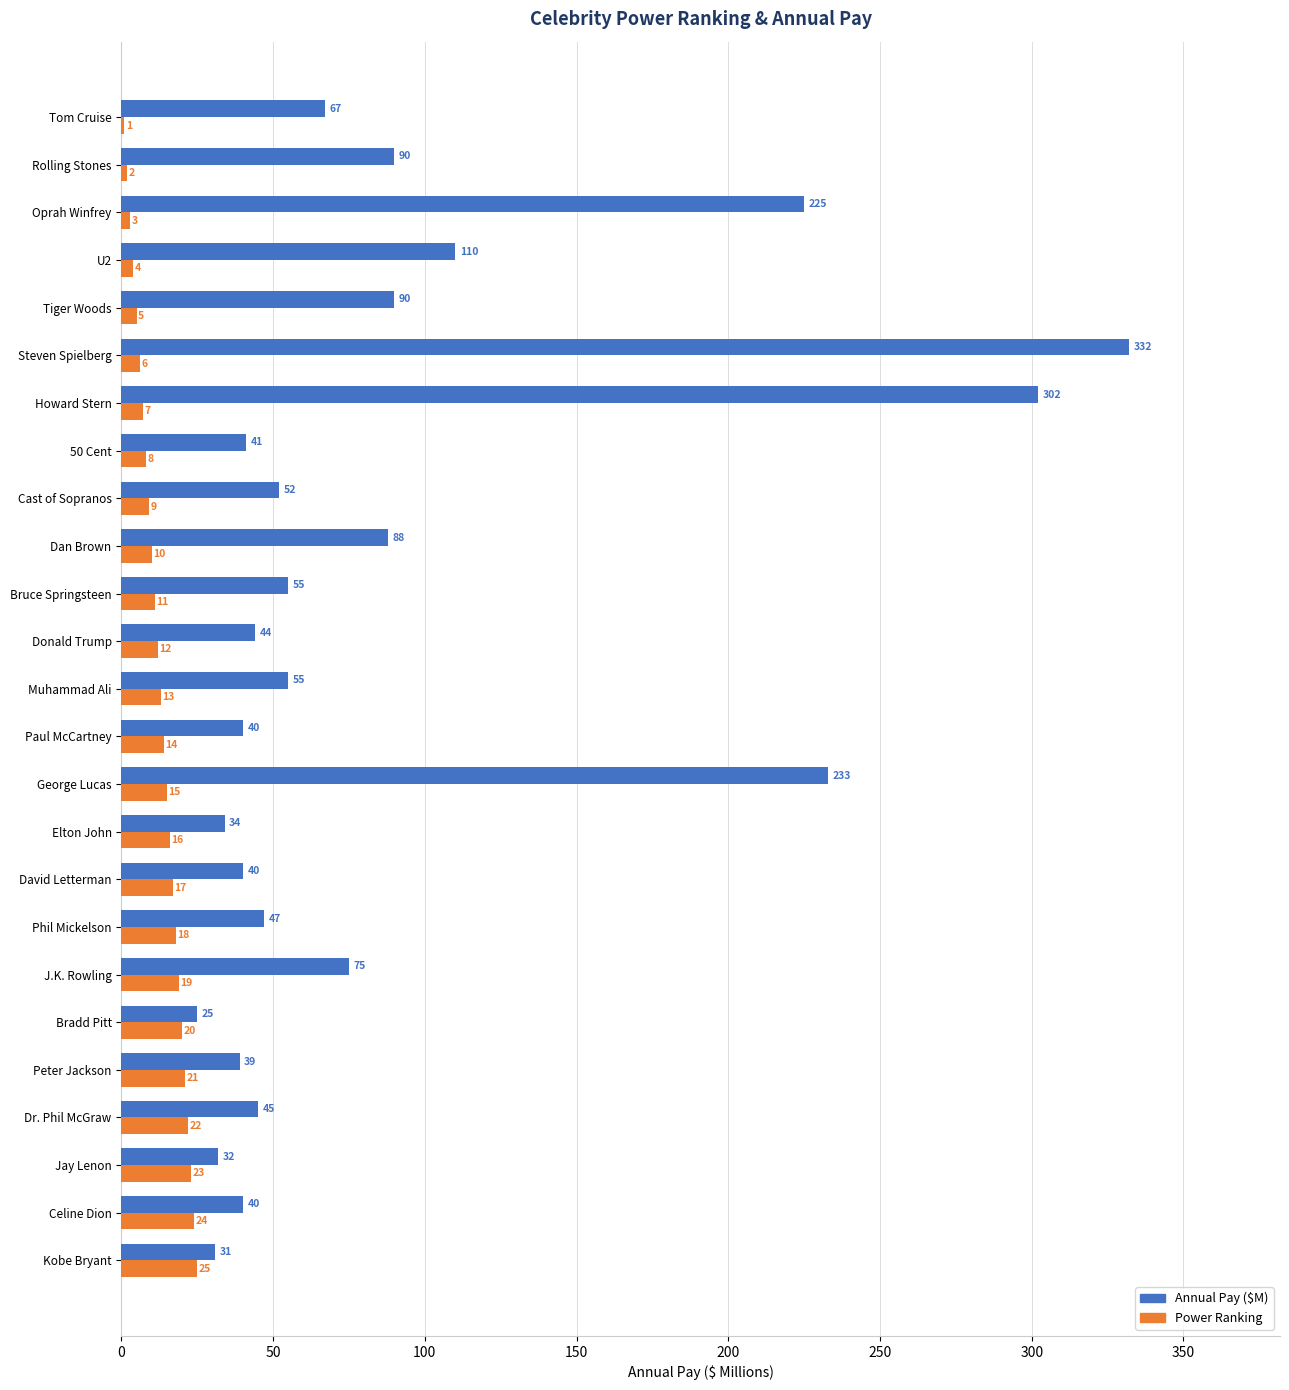

At which category does the chart reach its peak across all series?

Steven Spielberg